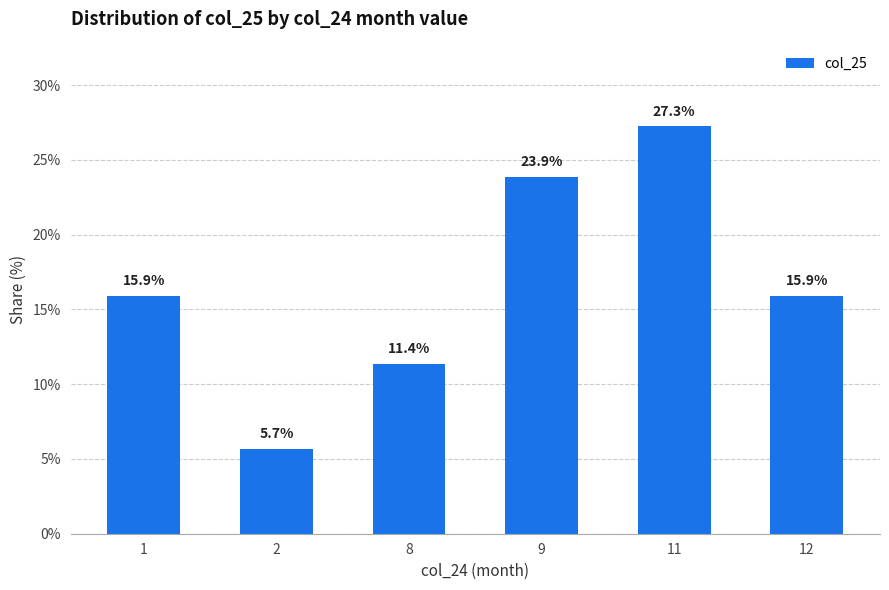

Reading left to right, list all the values displayed in this chart.

15.9	5.7	11.4	23.9	27.3	15.9